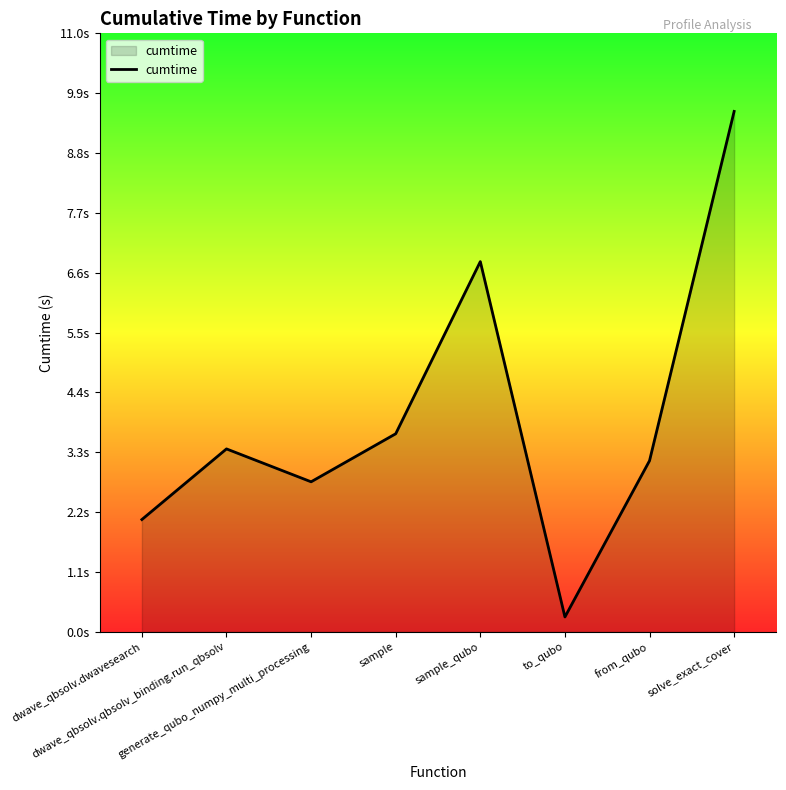

What is the change in value from dwave_qbsolv.dwavesearch to sample_qubo?

+4.7